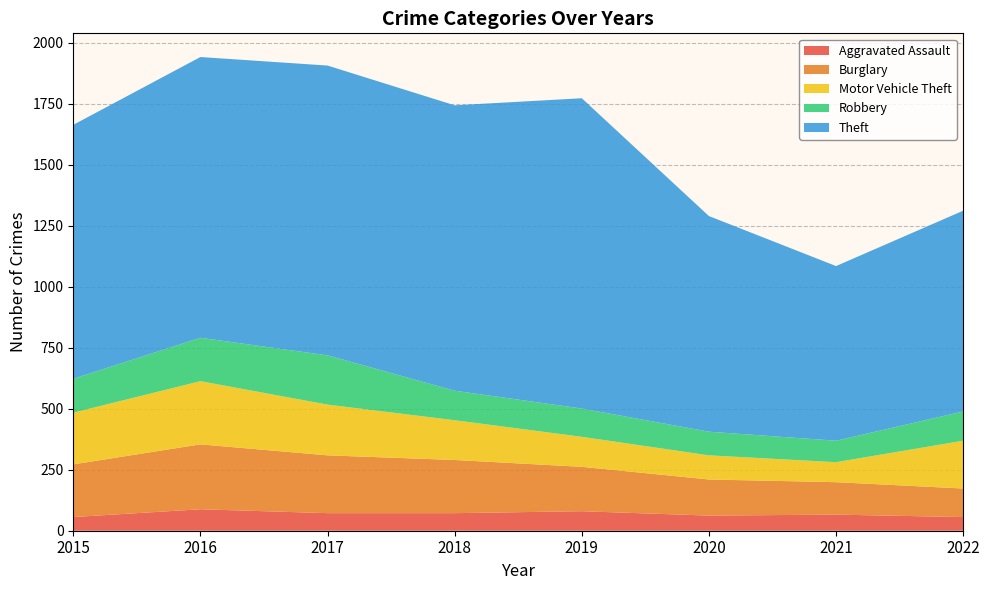

Read the Robbery value at 2015, to the nearest 50.

150